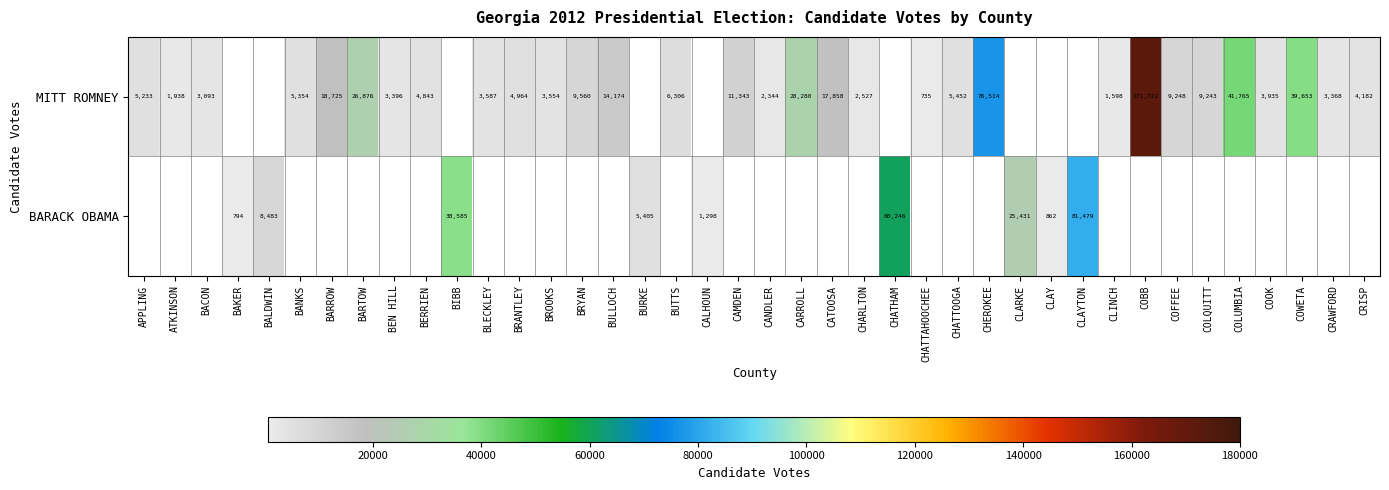

The value of MITT ROMNEY at CANDLER is 1025. True or false?

False